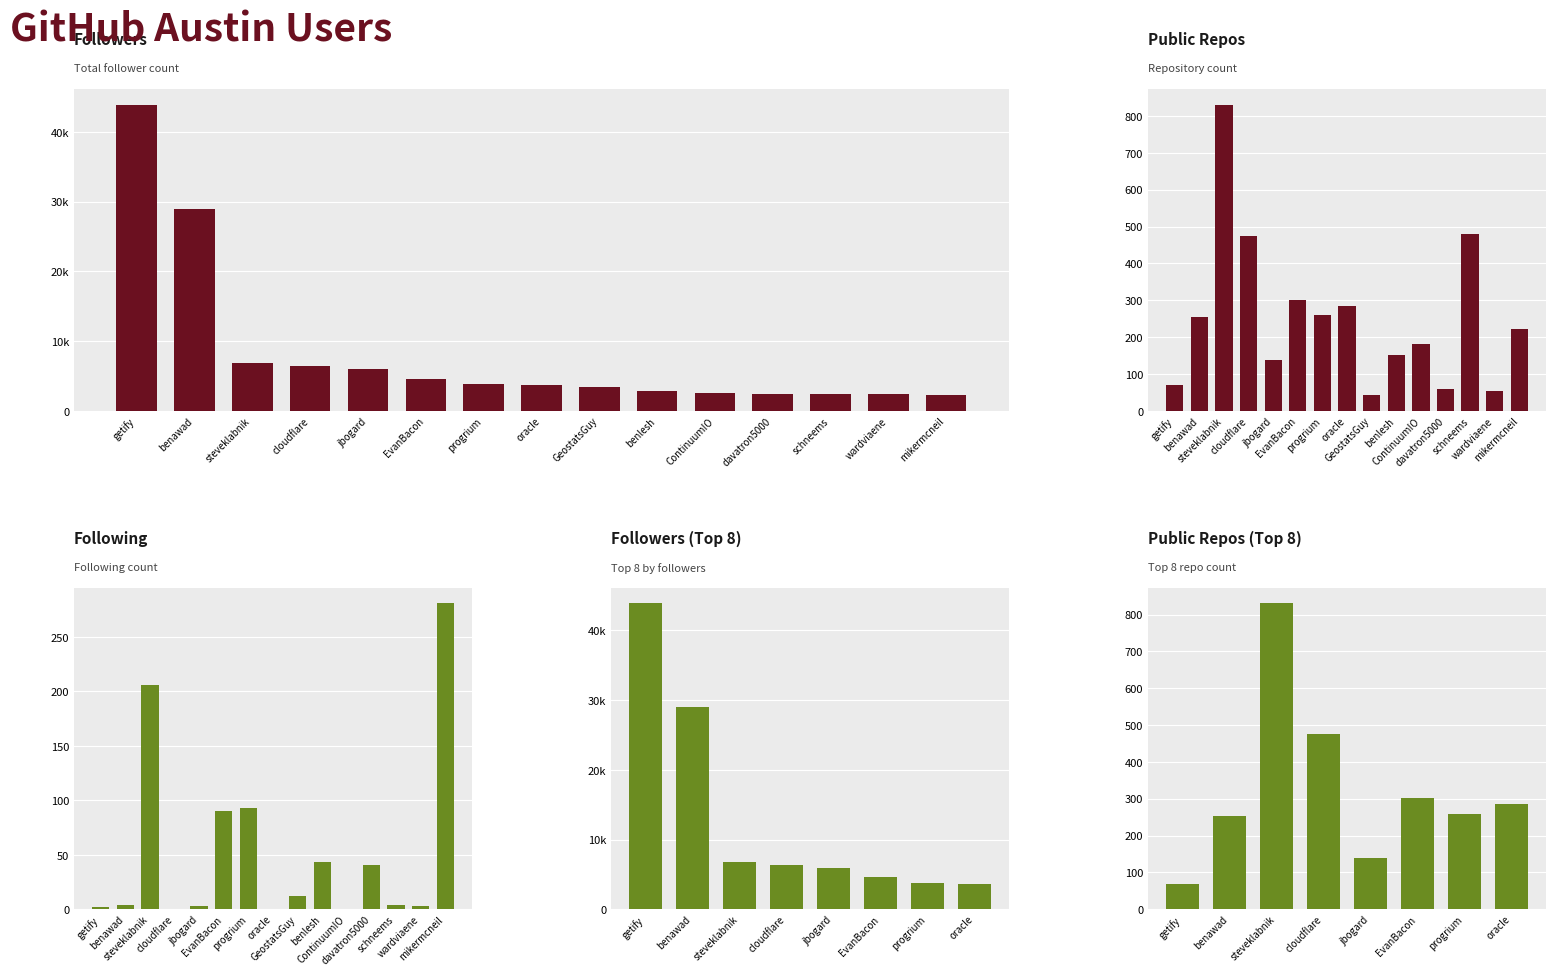

Count the number of categories in the chart.

15